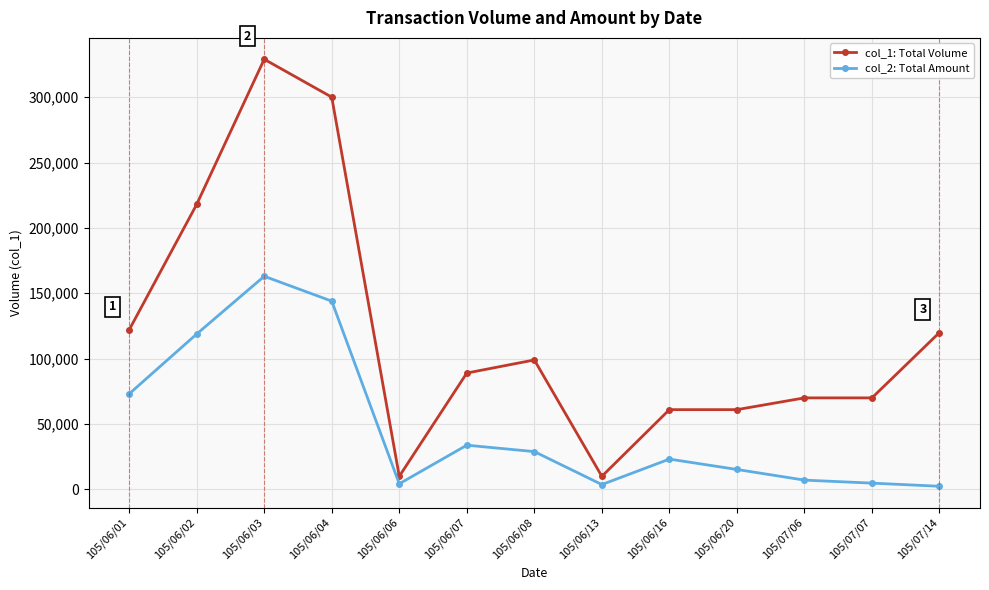

In col_2: Total Amount, how many points are higher than both neighbors (excluding endpoints)?

3